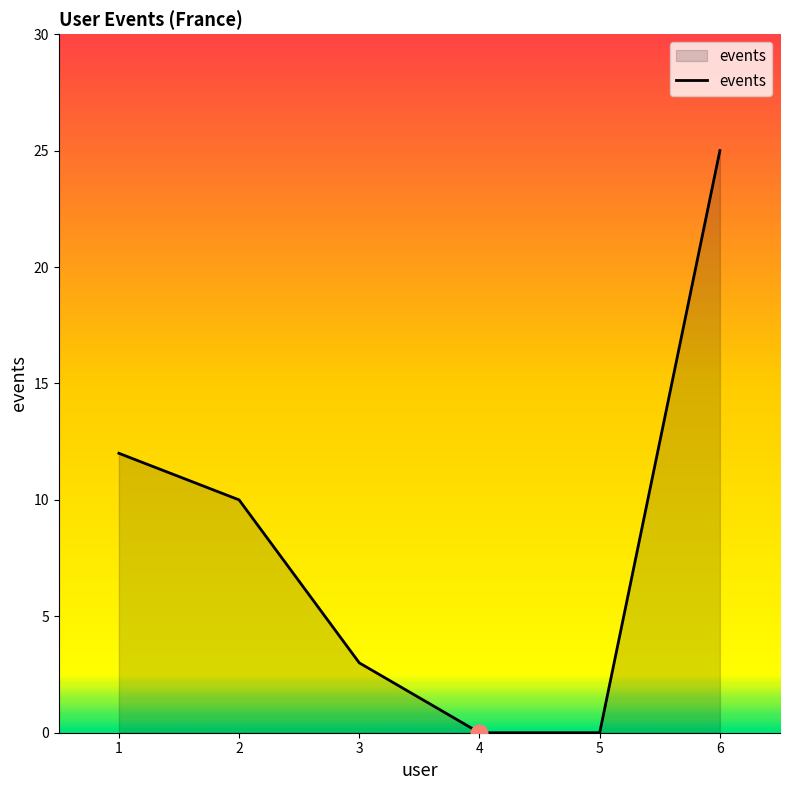

Reading left to right, transcribe all the data shown in this chart.

12	10	3	0	0	25